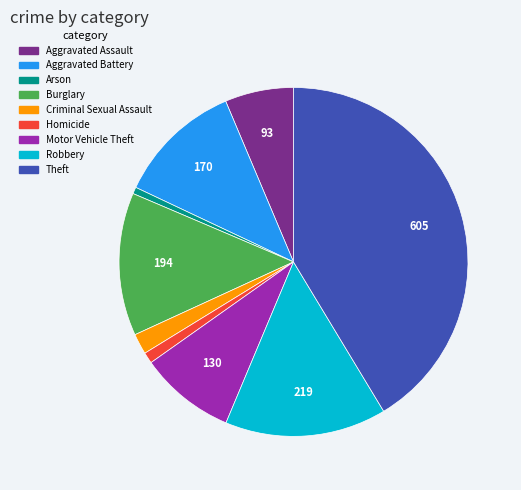

Is the sum of Aggravated Assault and Criminal Sexual Assault greater than half?

No